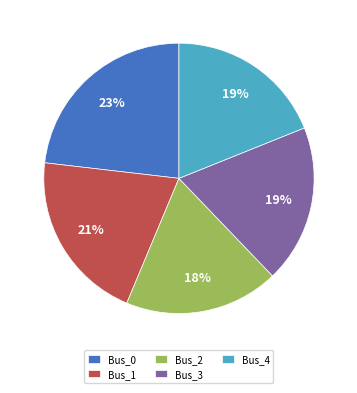

To the nearest percent, what is the difference between the largest and smallest slice percentages?

5%